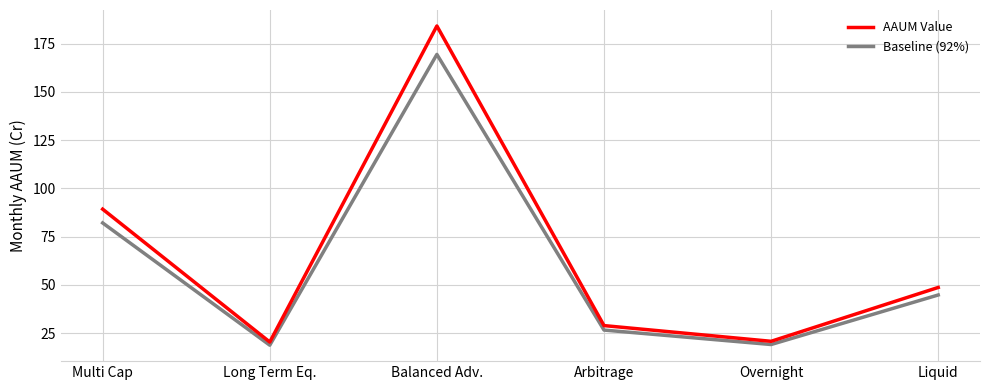

What is the sum of all Baseline (92%) values?

360.9